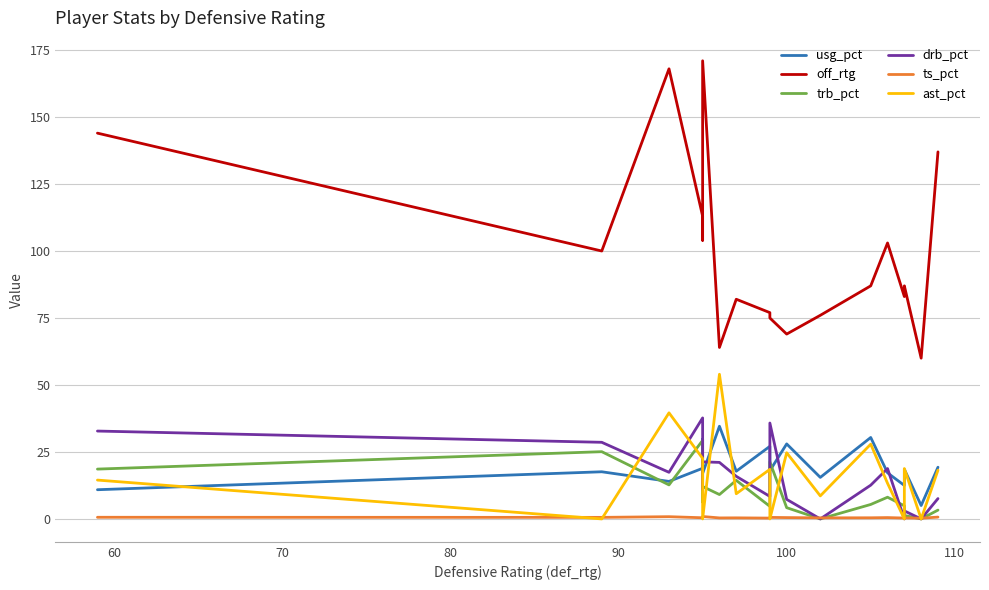

The drb_pct series shows 4.5 at 8. True or false?

False